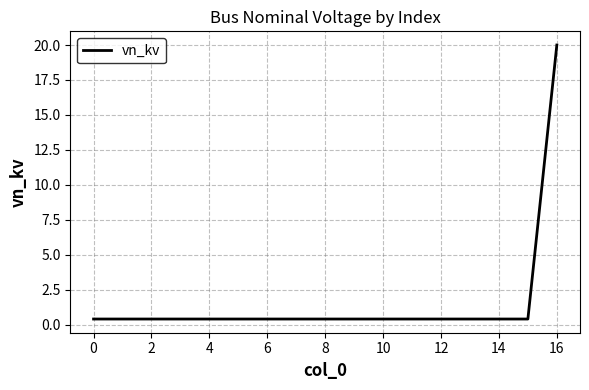

What is the difference between the maximum and second lowest values?

19.6